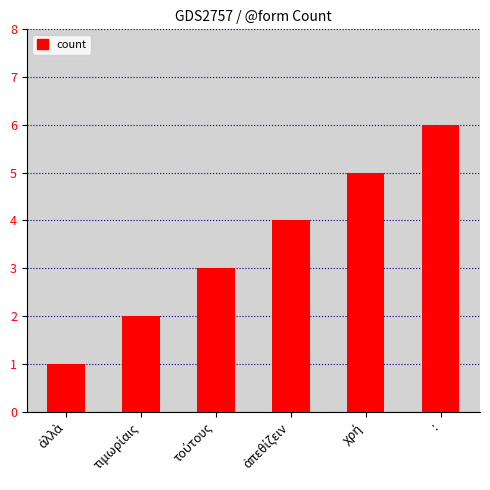

What value does the data have at :?

6